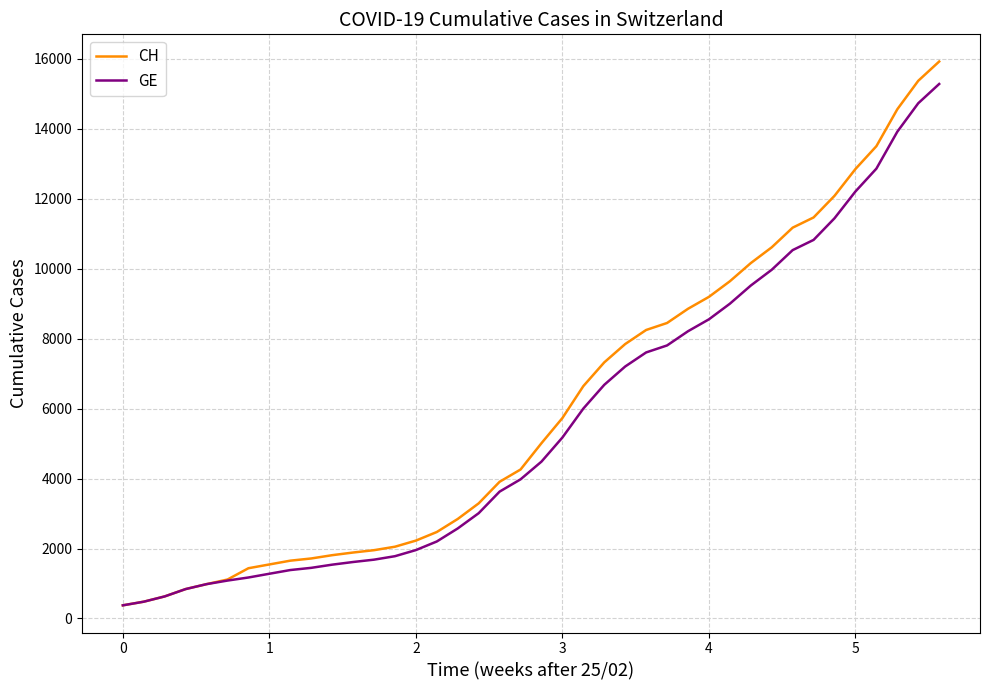

How many lines are shown in the chart?

2